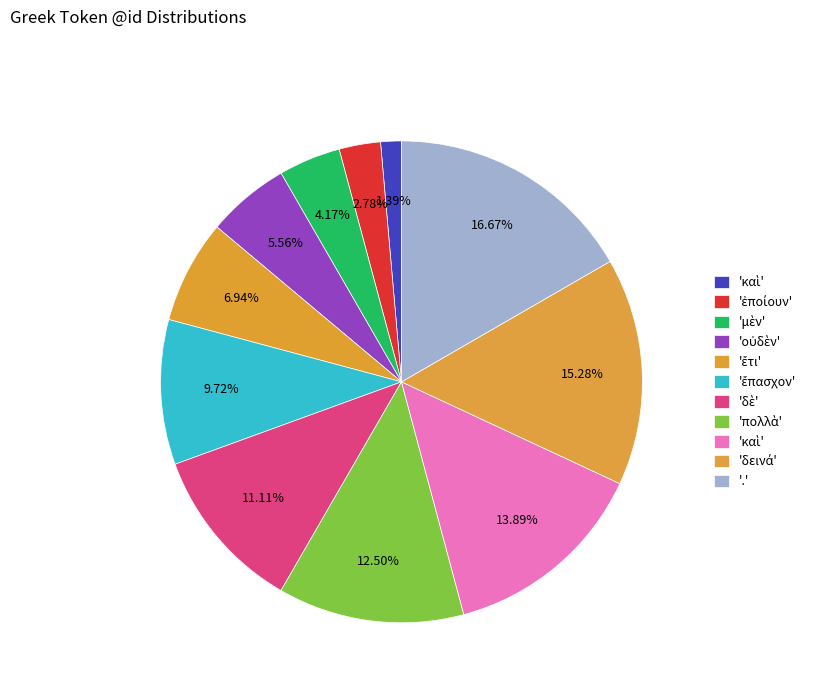

Which category has the smallest portion of the pie?

καὶ